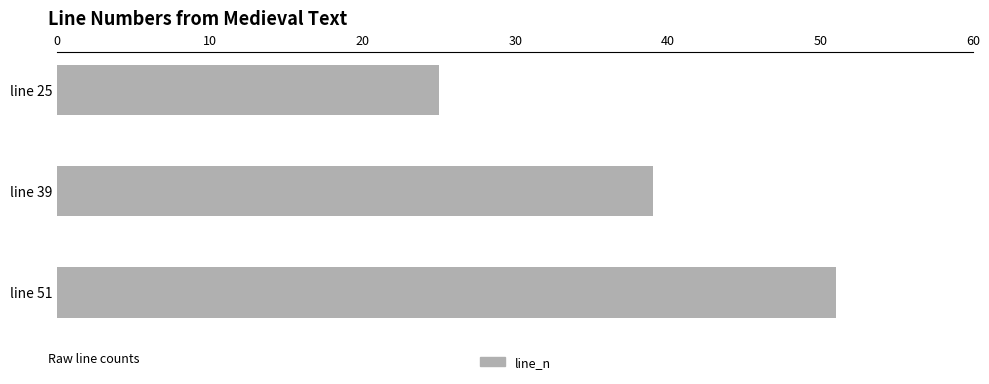

List the labels in order of value, smallest first.

line 25, line 39, line 51